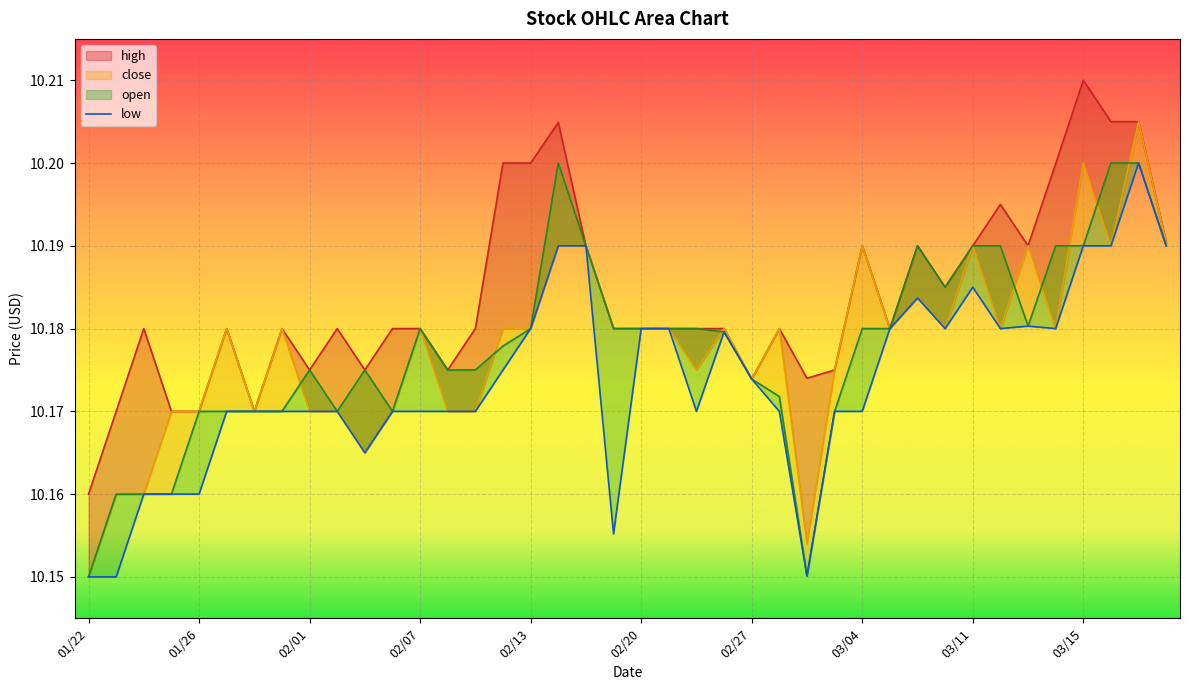

What is the maximum value shown in the chart?

10.2